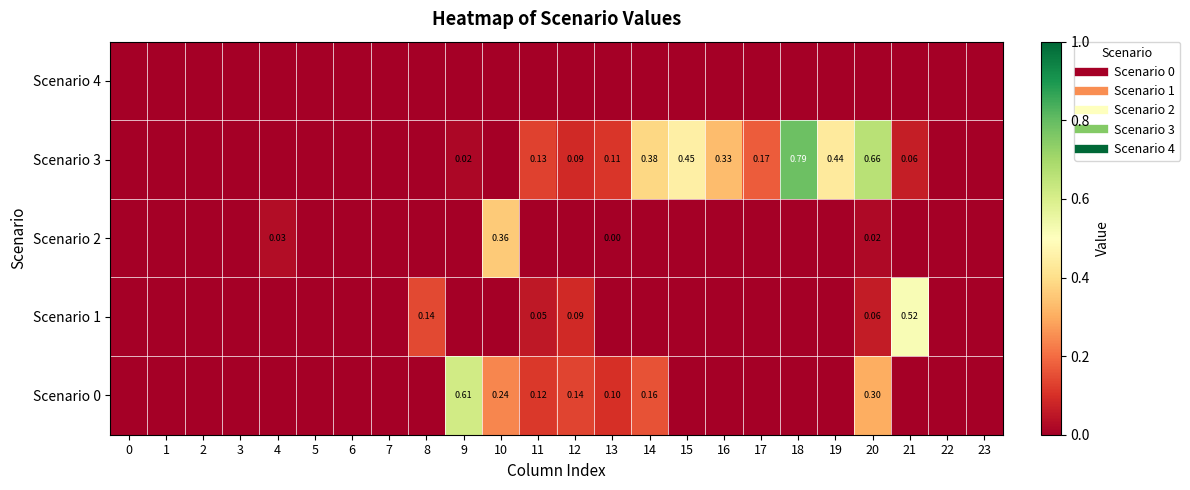

At which category is the sum across all series the highest?

20